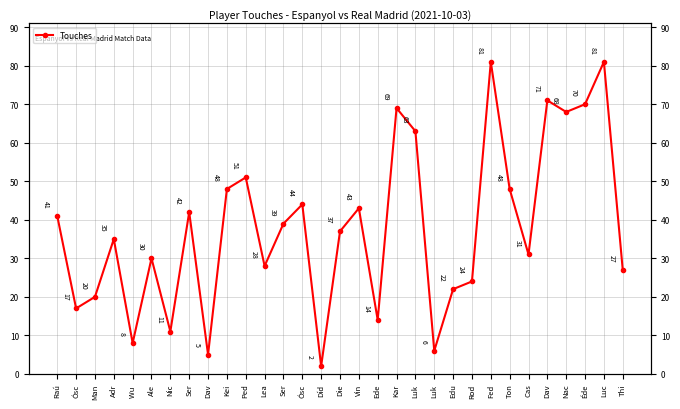

The chart shows a value of 44 at Ósc. True or false?

True